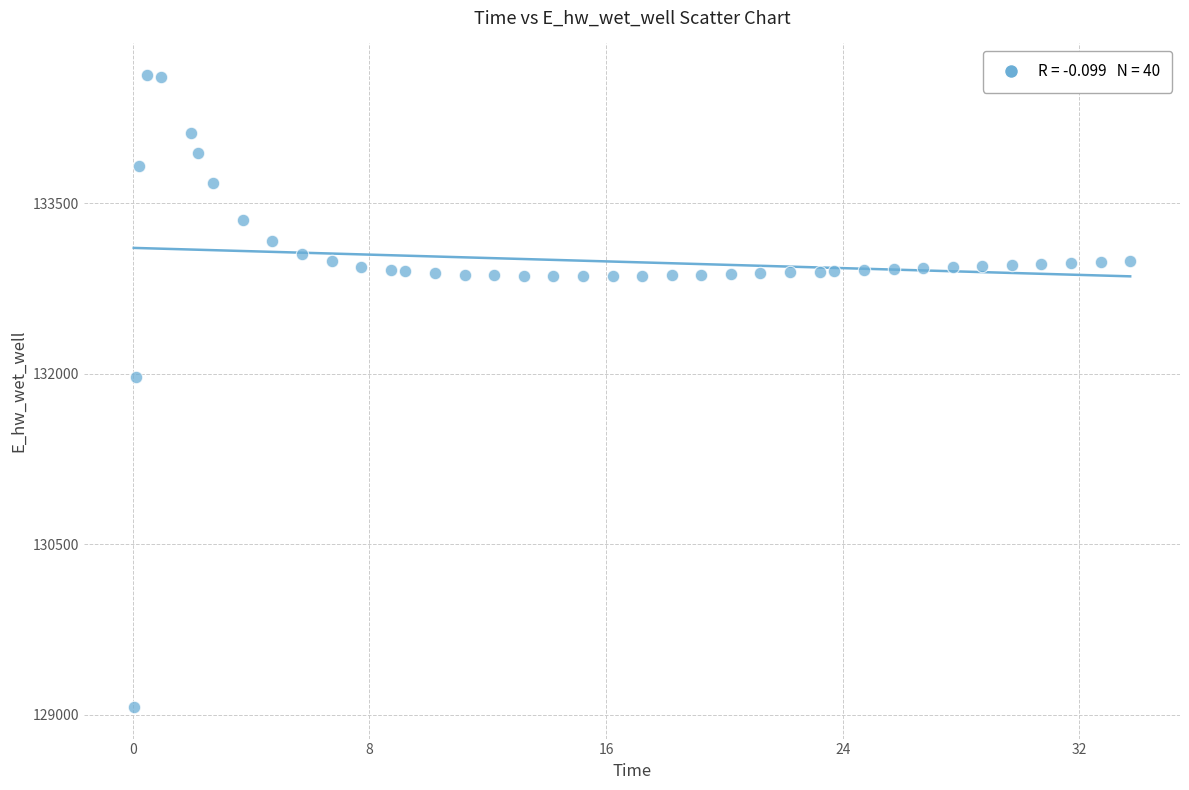

What Y value in the scatter plot is closest to 131848?

131969.1